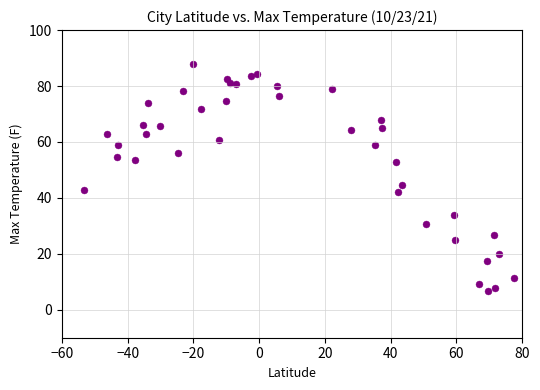

What Y value in the scatter plot is closest to 47?

44.6